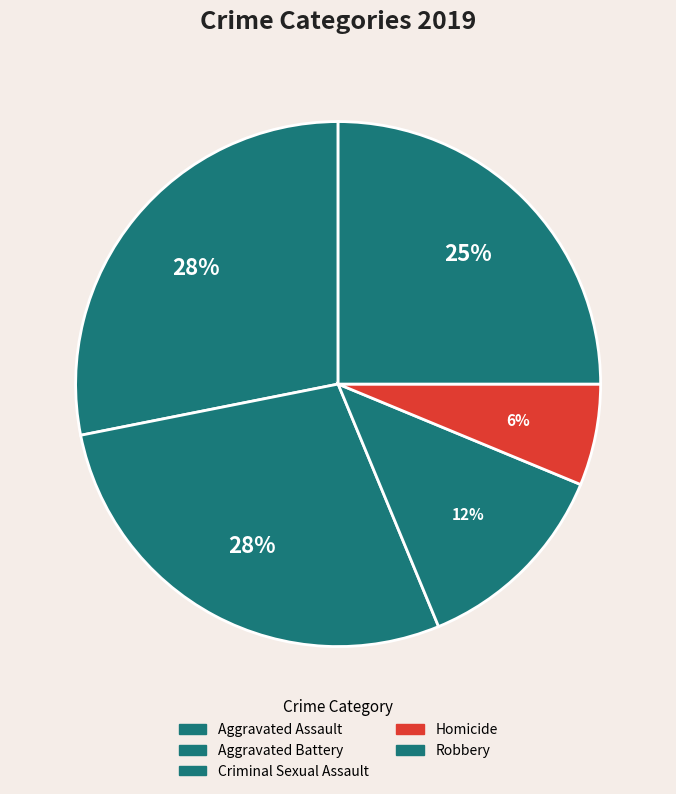

To the nearest percent, what portion does Criminal Sexual Assault represent?

12%